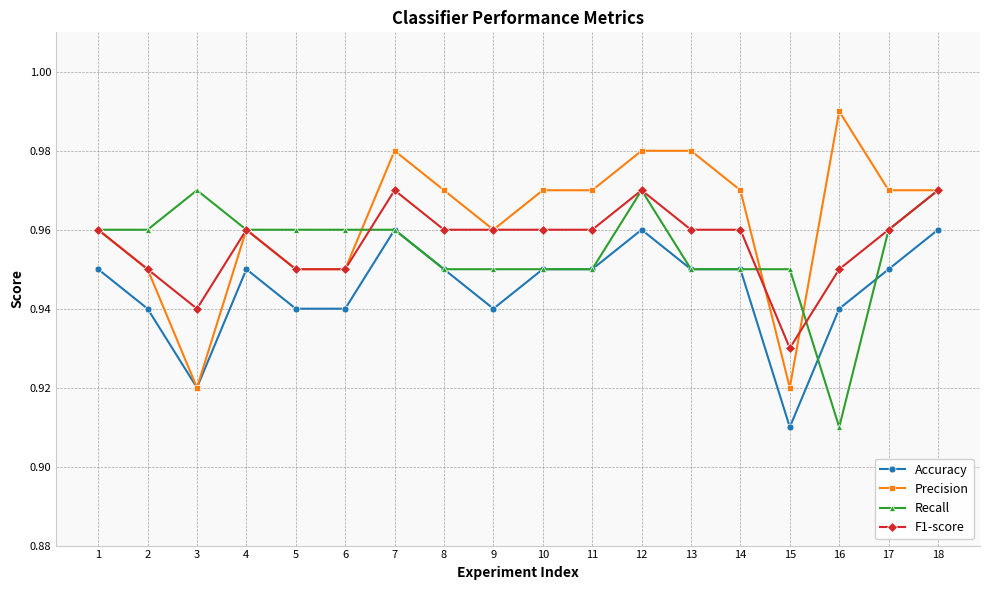

True or false: Precision has more than 0 points higher than both neighbors.

True